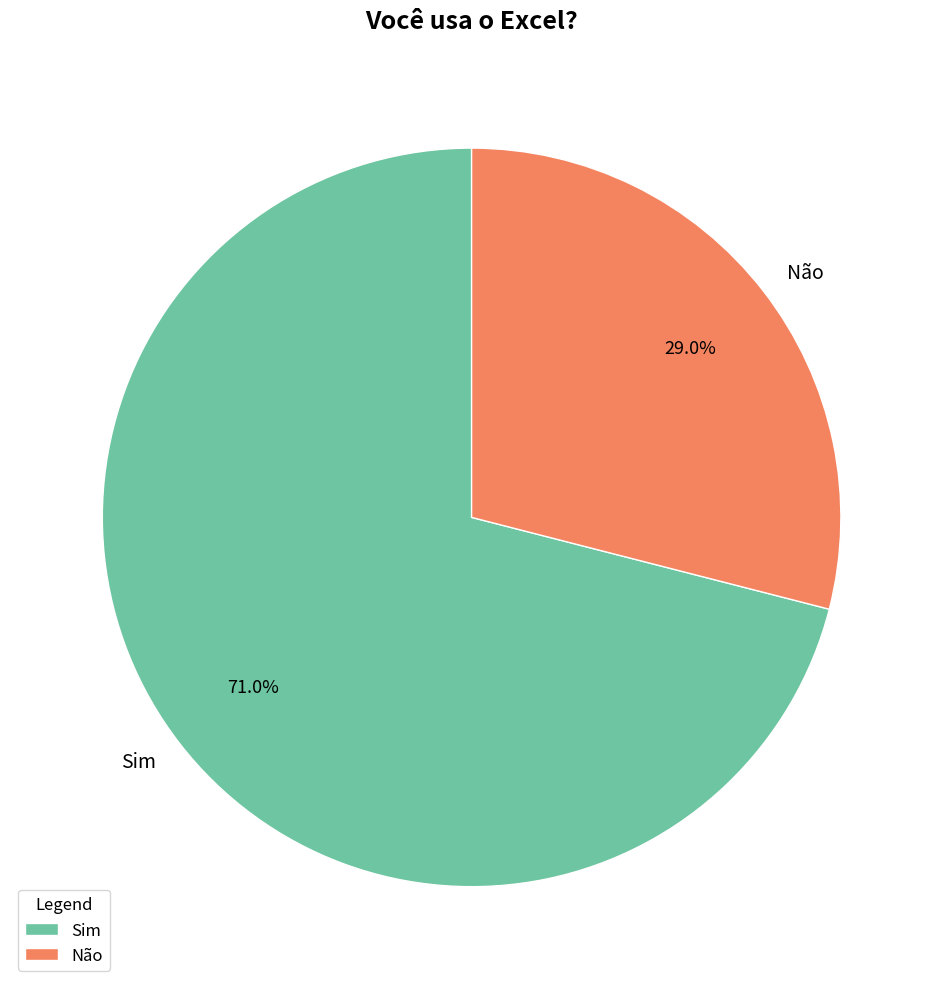

Is there a majority slice in this chart?

Yes